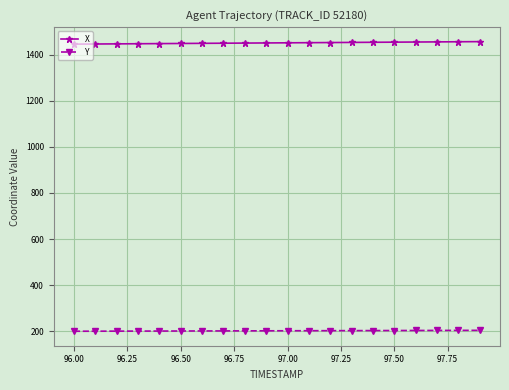

Does the chart display data point markers on the line(s)?

Yes